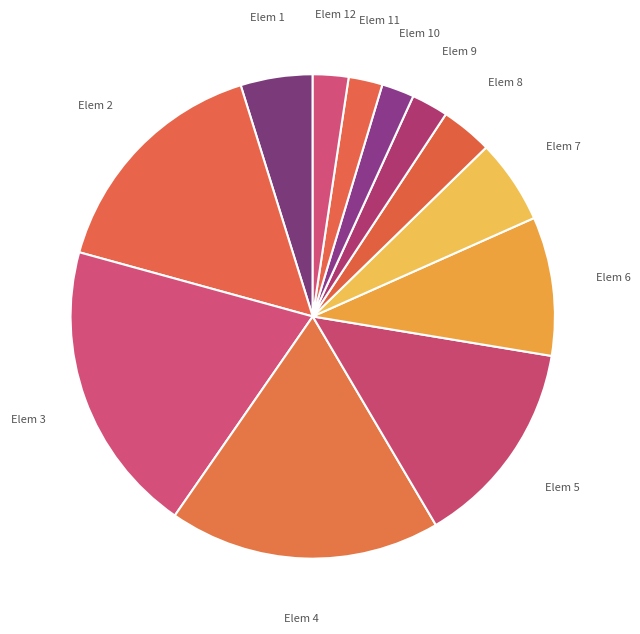

Is the sum of Elem 6 and Elem 7 greater than half?

No